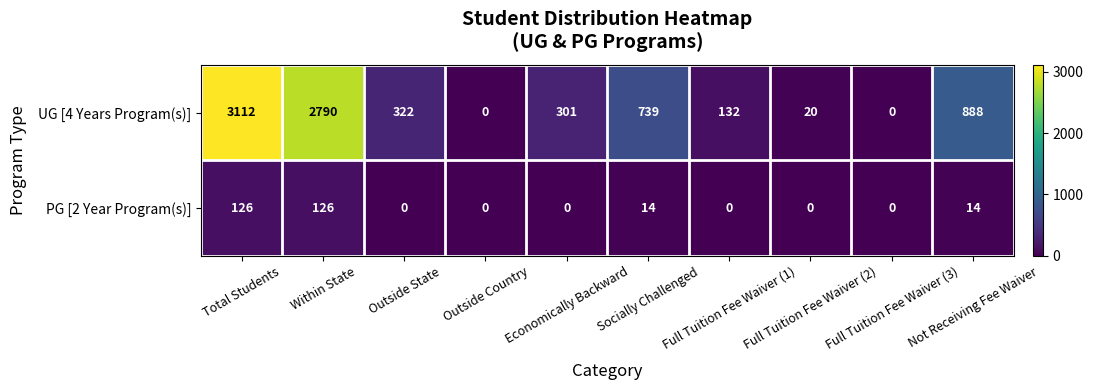

What is the greatest value displayed?

3112